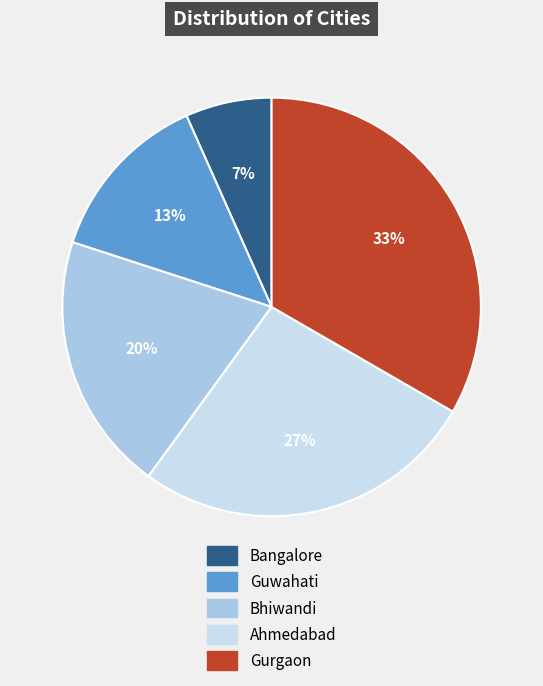

Is Bangalore the majority of the pie?

No